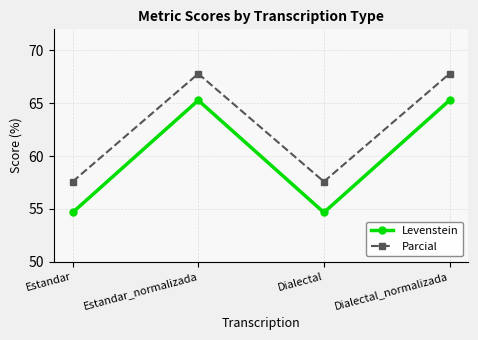

What is the minimum value shown in the chart?

54.7